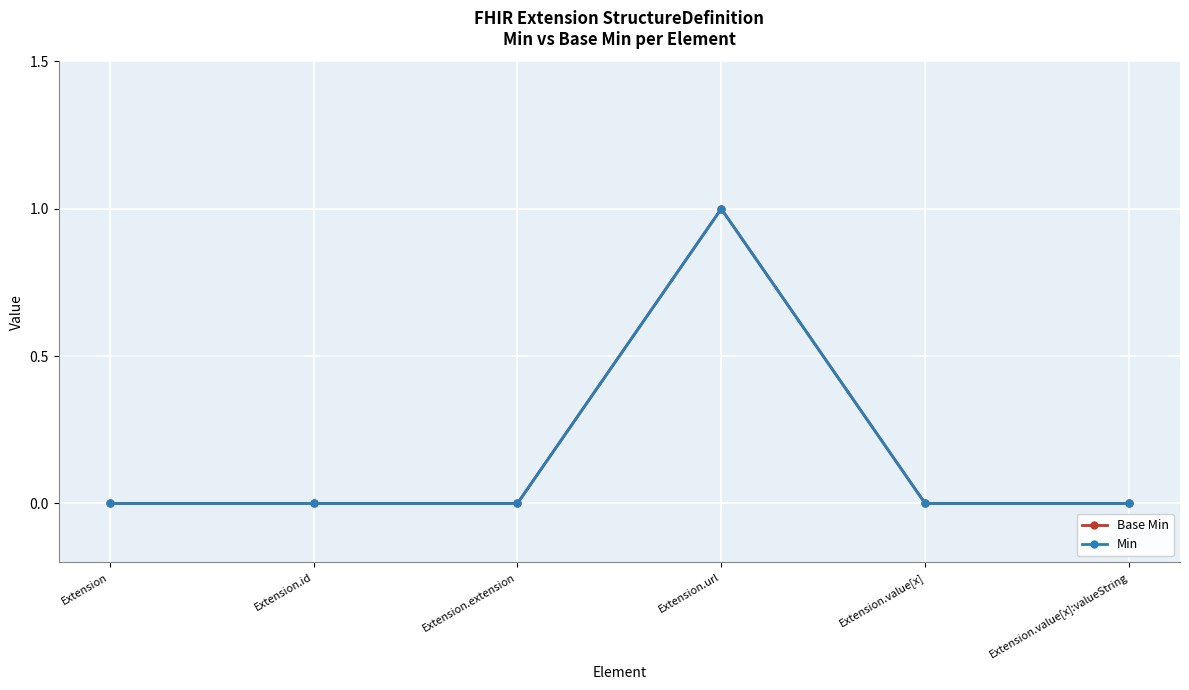

How many lines are shown in the chart?

2